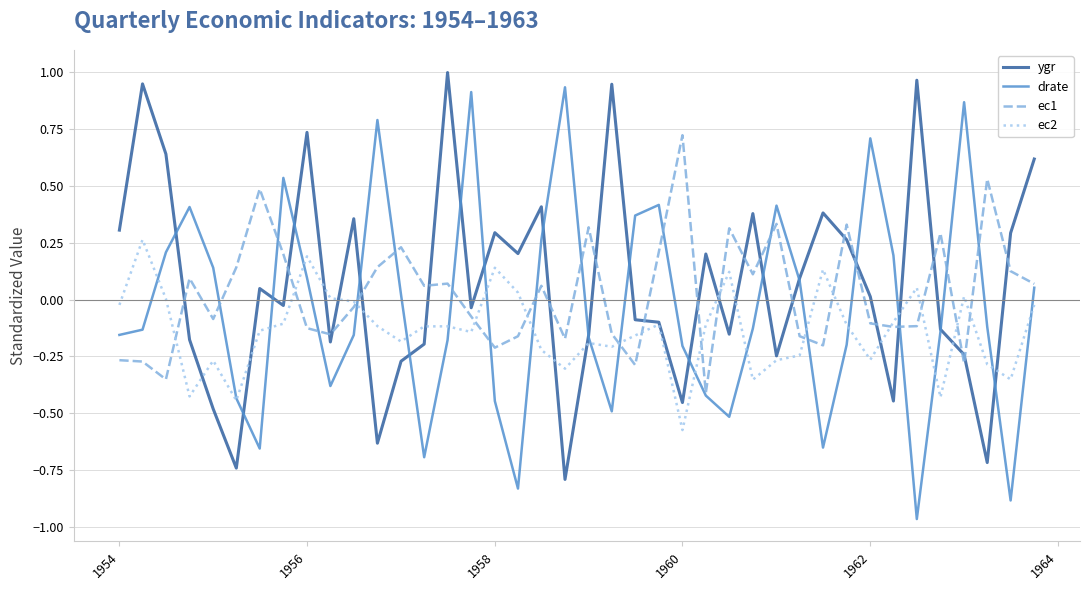

True or false: ec1 and ec2 intersect in this chart.

True